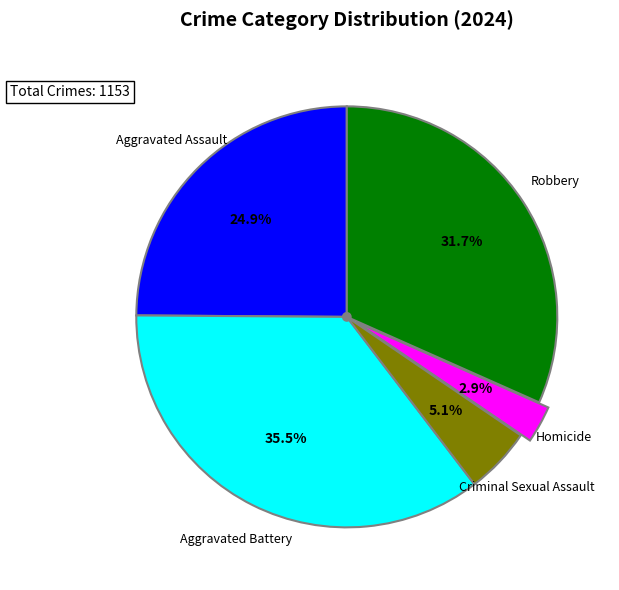

Is there a majority slice in this chart?

No